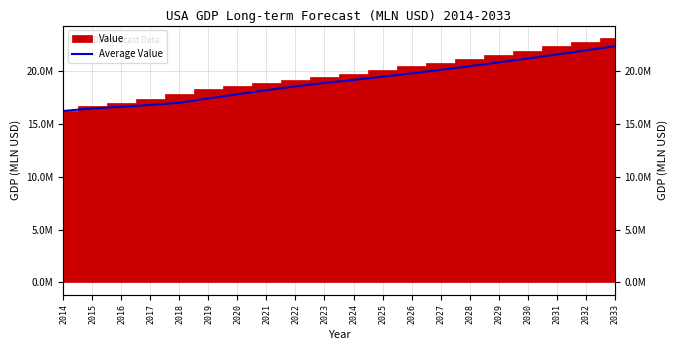

How many lines are shown in the chart?

1